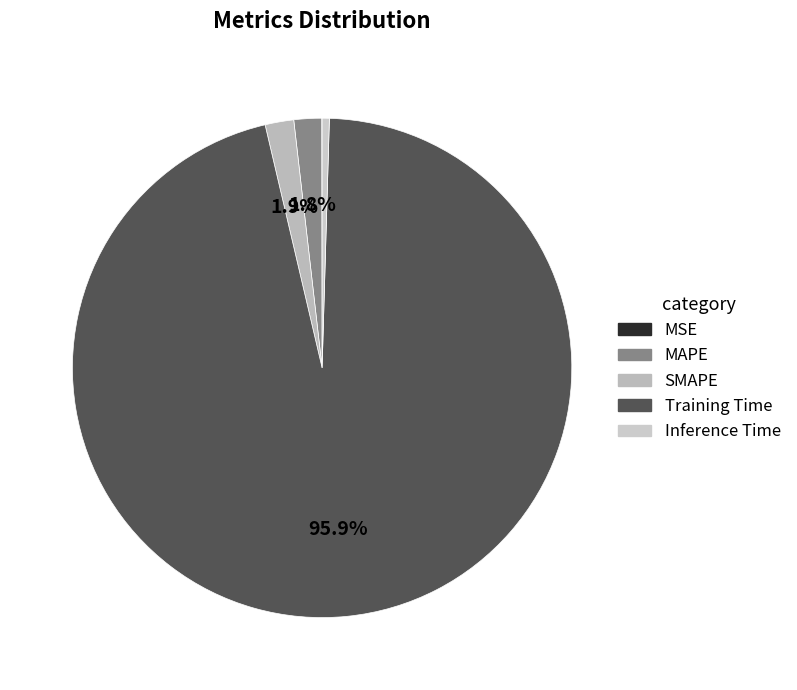

To the nearest percent, what percentage of the pie is SMAPE?

2%